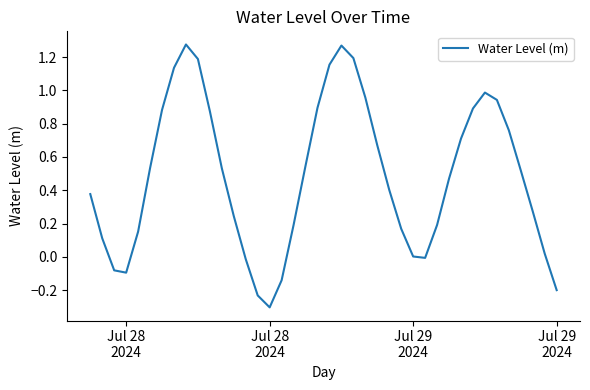

What is the smallest value displayed?

-0.3